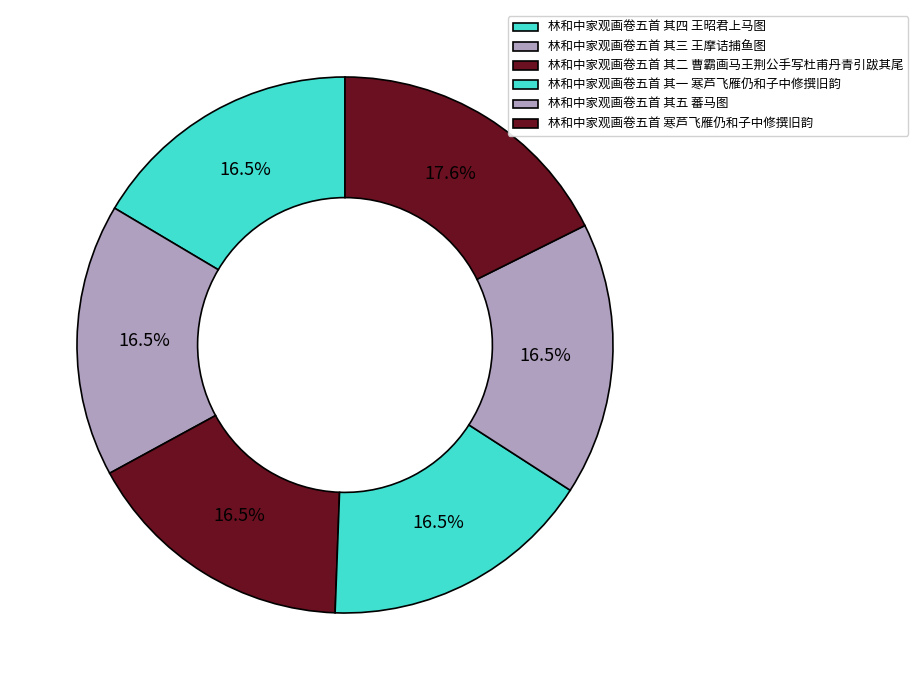

Is it true that 林和中家观画卷五首 其三 王摩诘捕鱼图 is 3% of the pie?

False